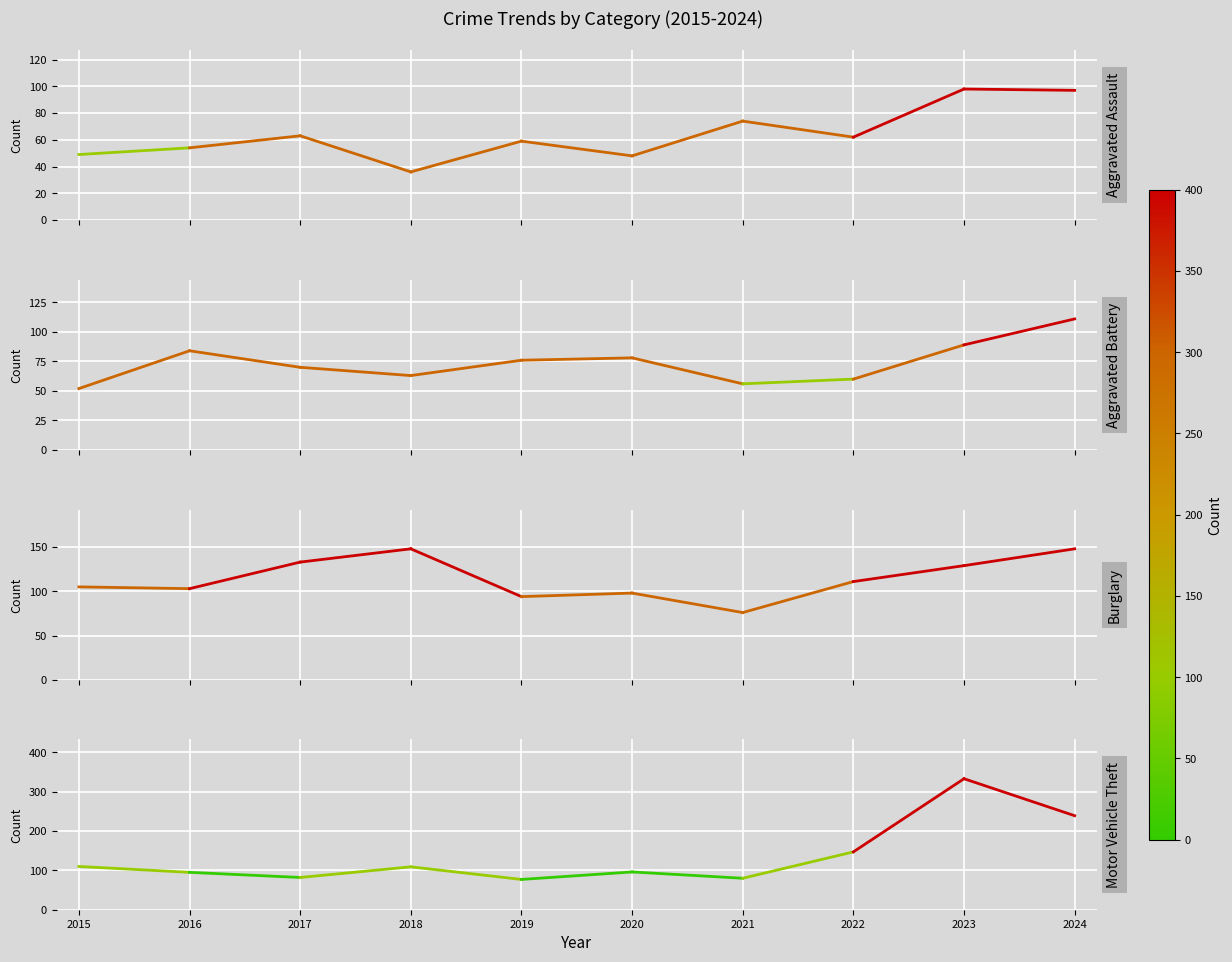

List the labels in order of Burglary value, largest first.

2018, 2024, 2017, 2023, 2022, 2015, 2016, 2020, 2019, 2021